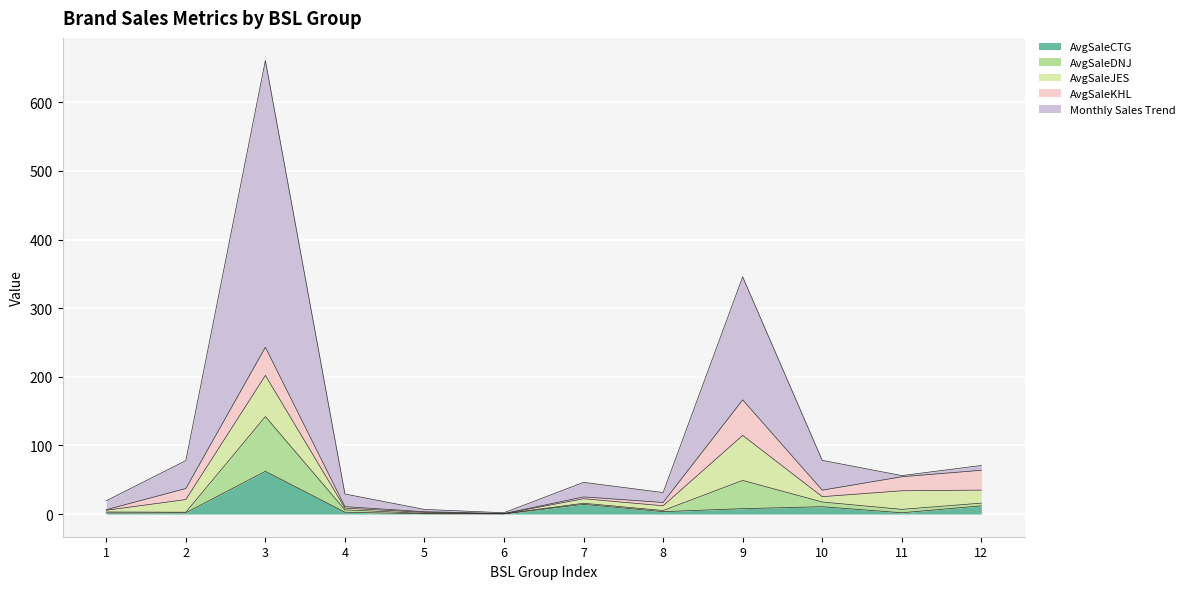

Which label corresponds to the smallest value in the chart?

6